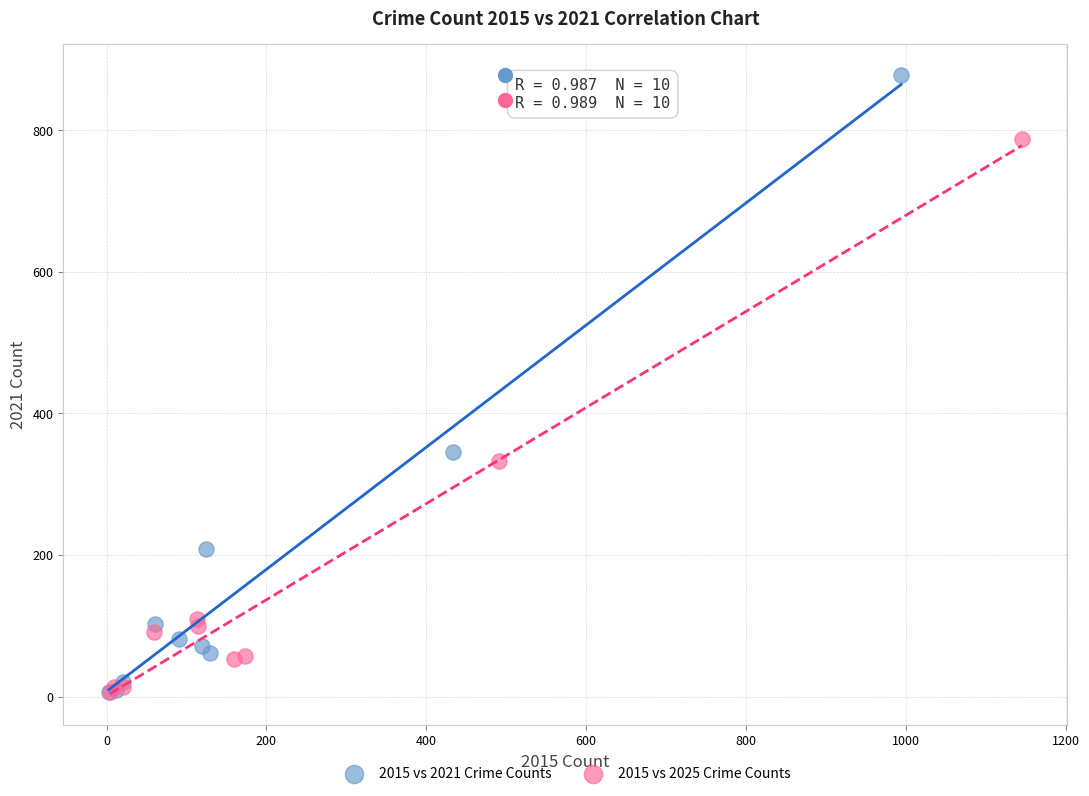

Which series has the largest Y range (max minus min)?

2015 vs 2021 Crime Counts